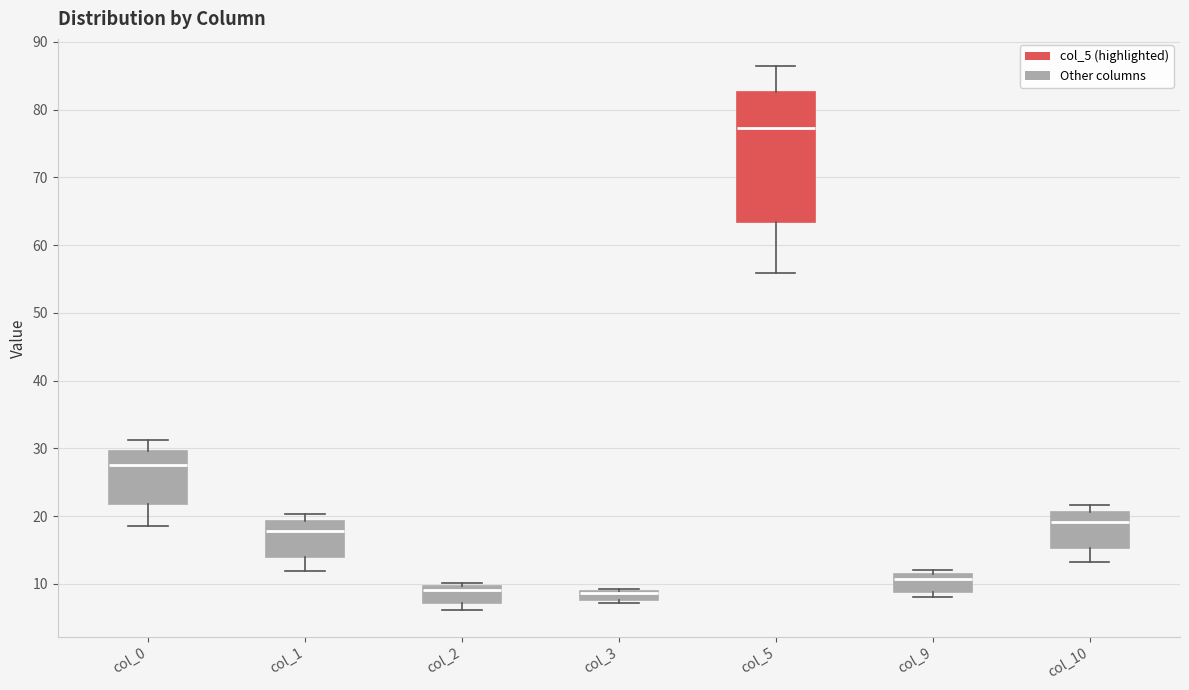

Which box is the tallest, from its lower edge to its upper edge?

col_5